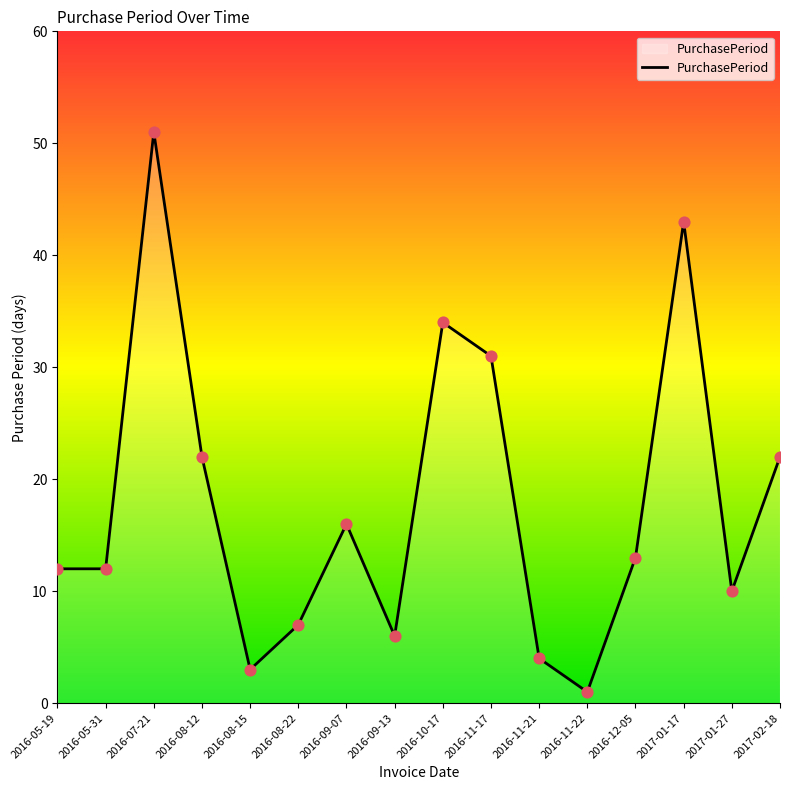

What is the change in value from 2016-08-22 to 2016-09-07?

+9